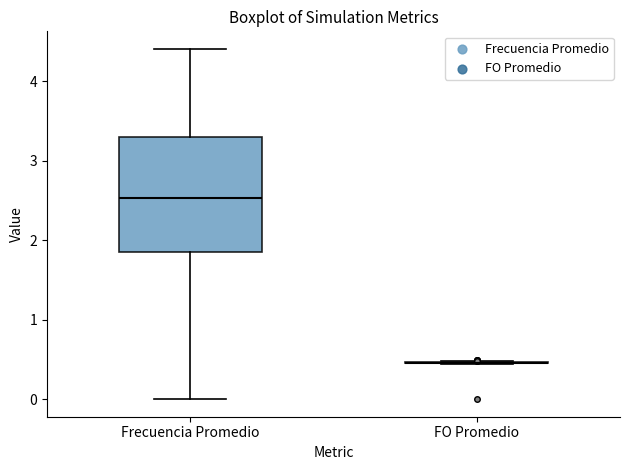

Reading left to right, transcribe this box plot: for each box, give where its median line is, the range the box spans, and where its two whiskers end, as read against the y-axis. The values are not printed on the chart, so give them approximately, as read against the axis.

Frecuencia Promedio: median 2.5, box 1.9 to 3.3, whiskers 0.0 to 4.4
FO Promedio: box collapsed to a line at 0.5, whiskers 0.4 to 0.5